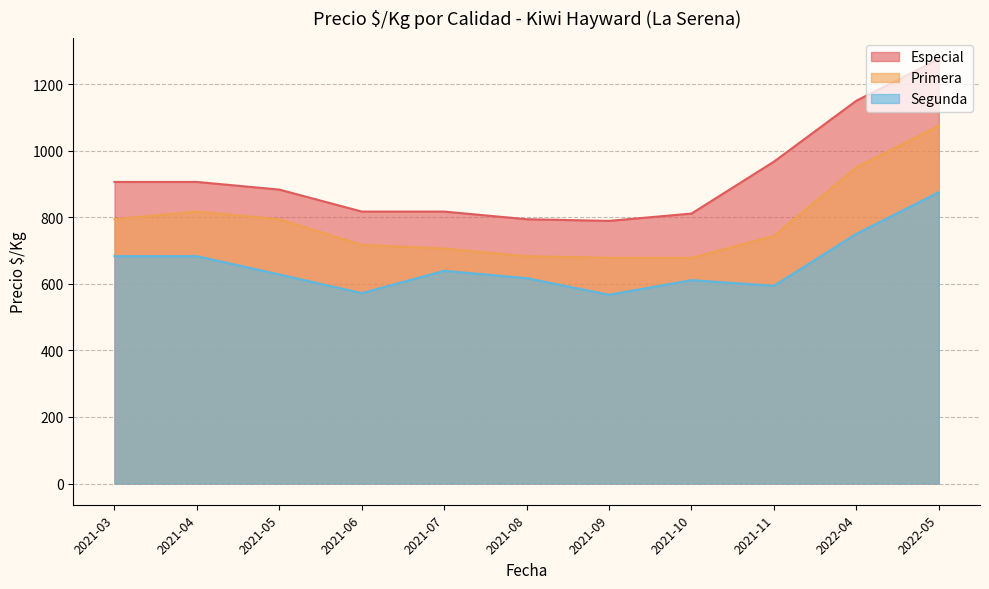

True or false: Especial and Primera cross at least once.

False